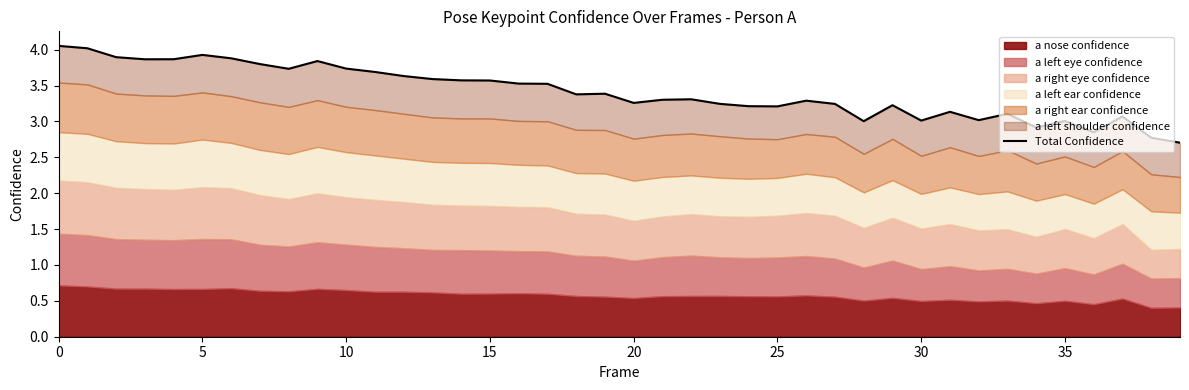

How many lines are shown in the chart?

1